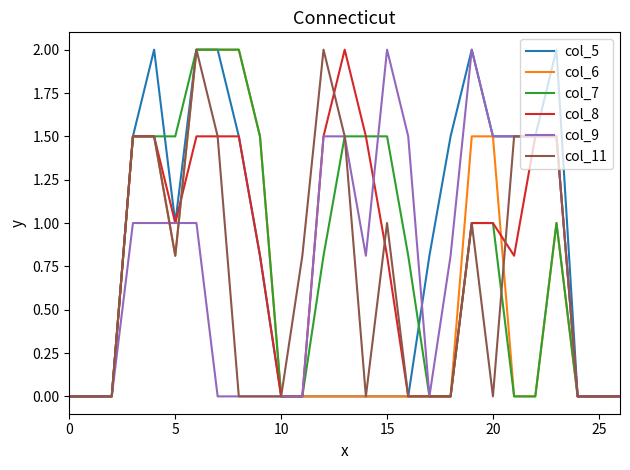

What is the maximum value for col_9?

2.0